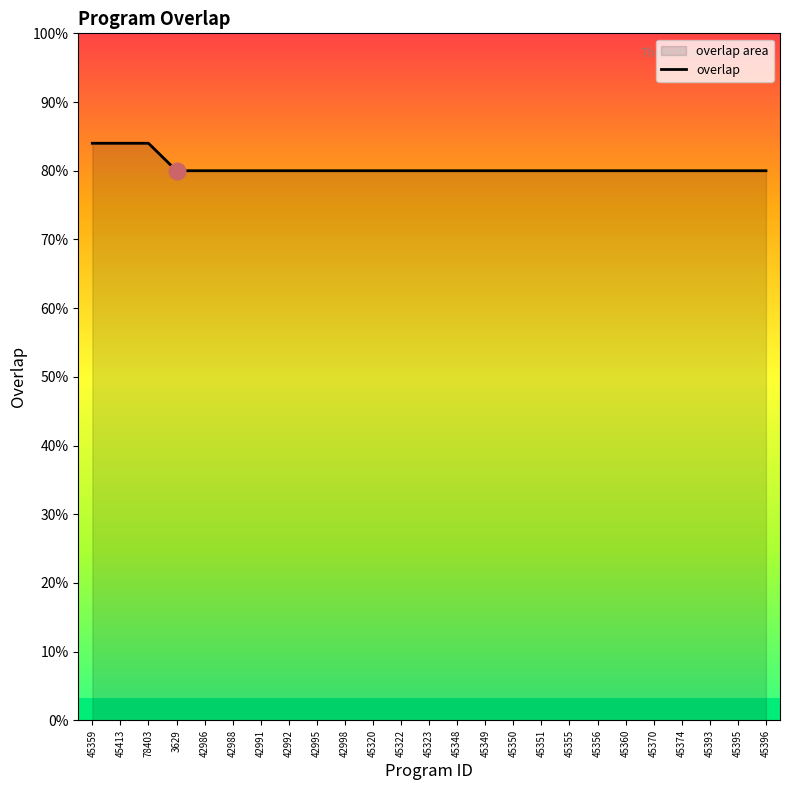

True or false: there are more than 2 points higher than both neighbors.

False